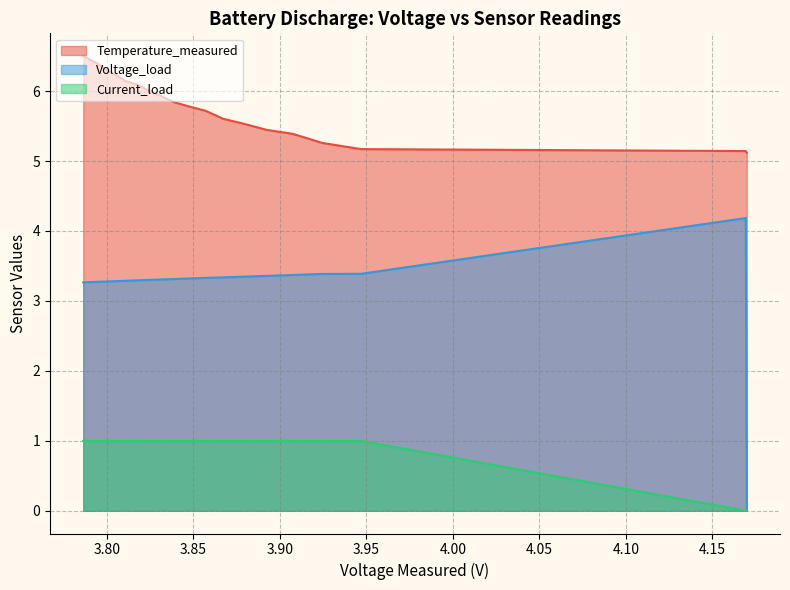

True or false: Current_load and Temperature_measured cross at least once.

False